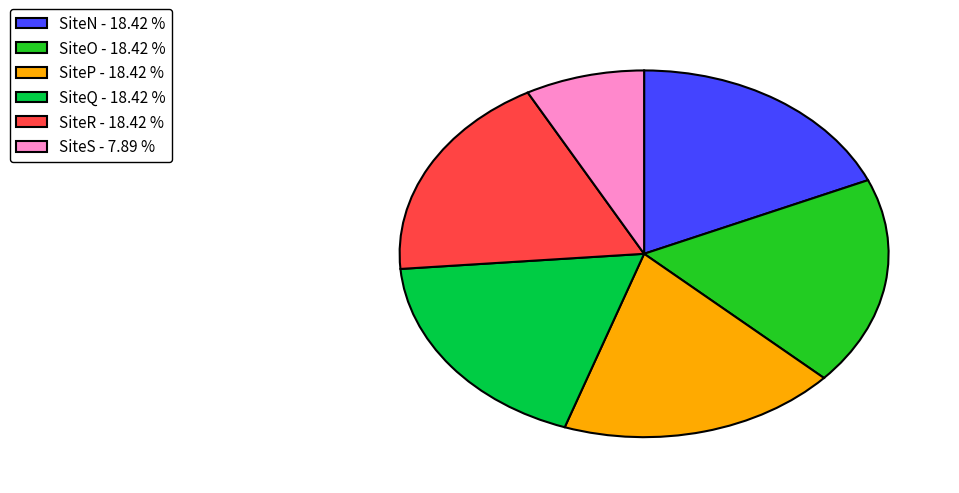

What is the ratio of the value at SiteR - 18.42 % to the value at SiteQ - 18.42 %?

1.0